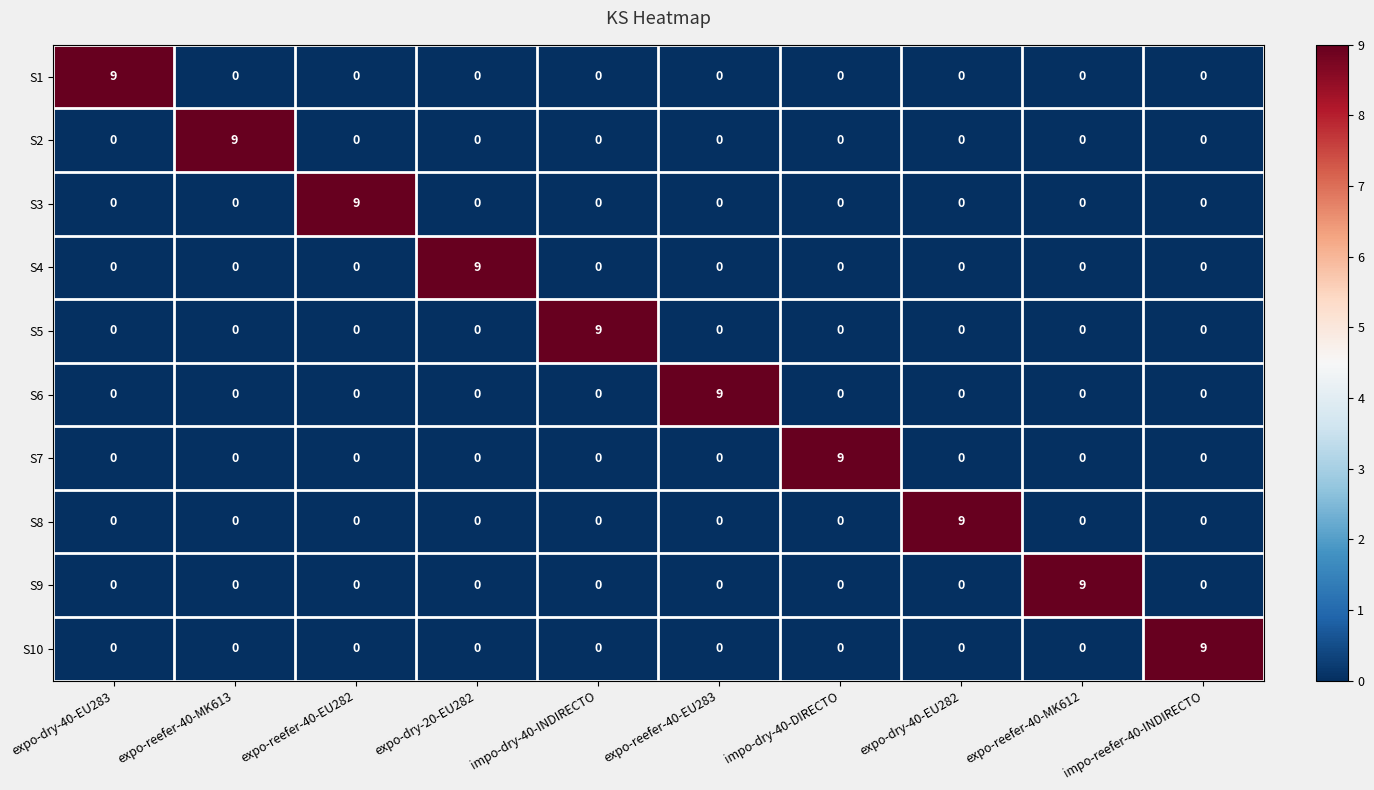

What is the greatest value displayed?

9